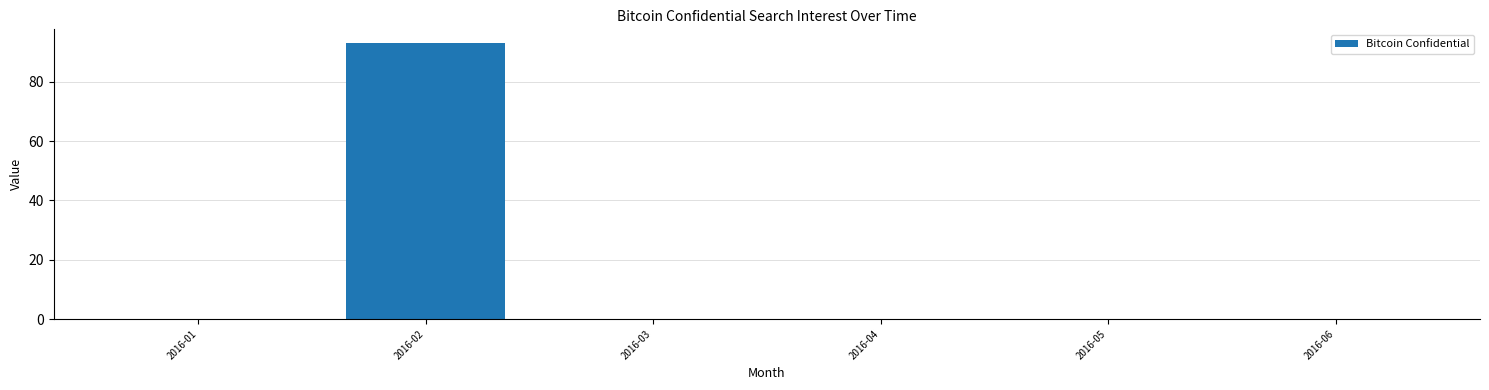

Reading left to right, list all the values displayed in this chart.

0	93	0	0	0	0